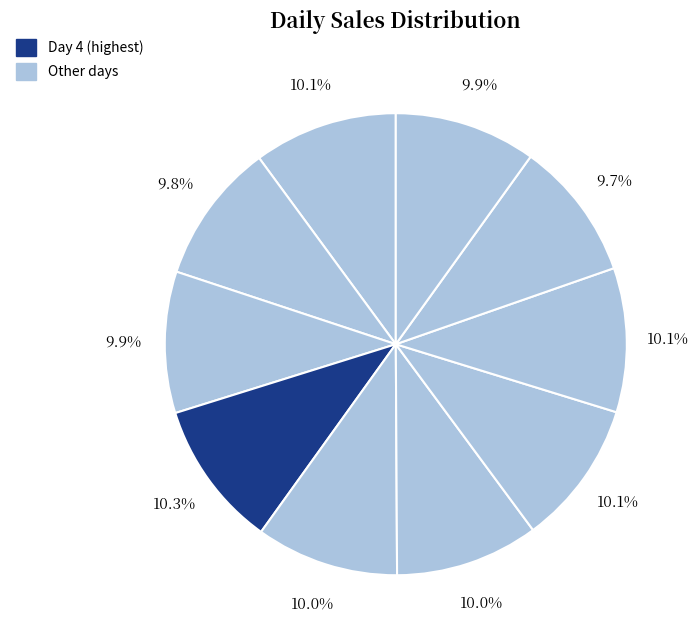

Count the number of slices in the pie.

10